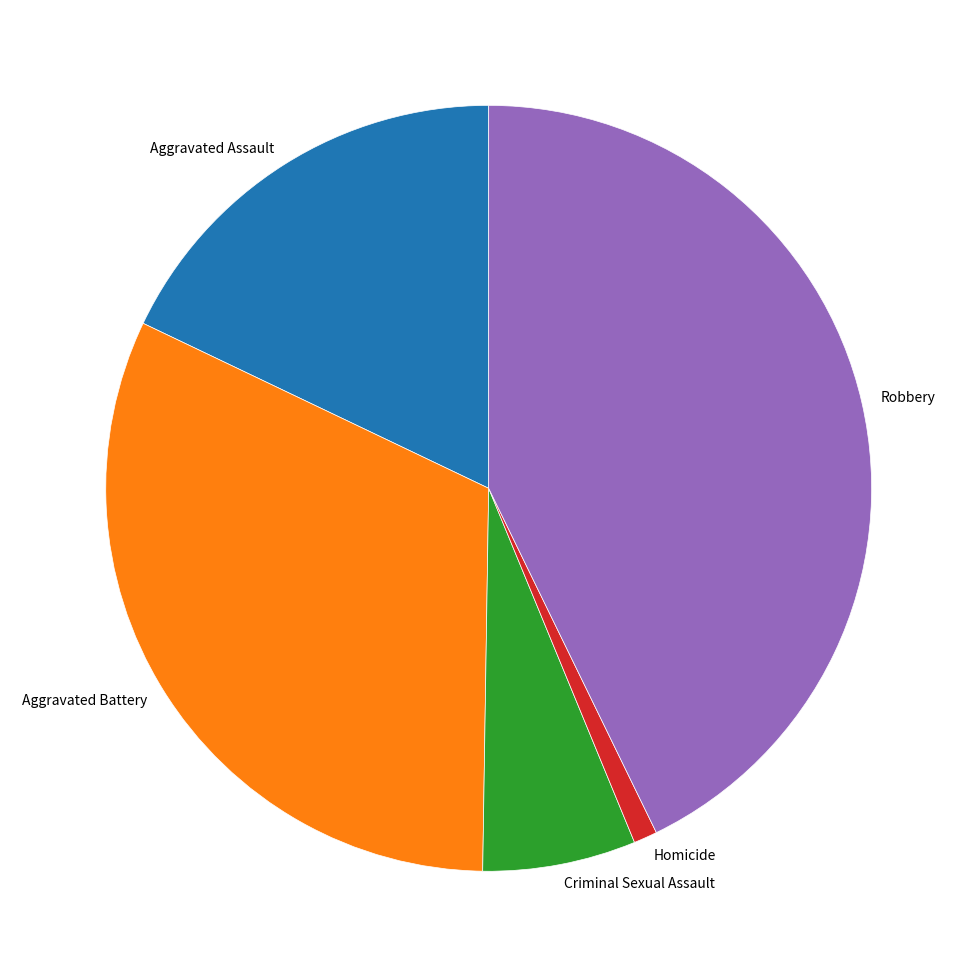

Which category has the biggest portion of the pie?

Robbery